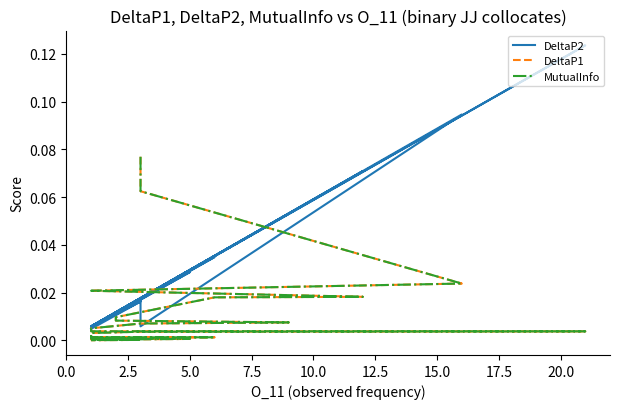

Which series has the largest range (max minus min)?

DeltaP2